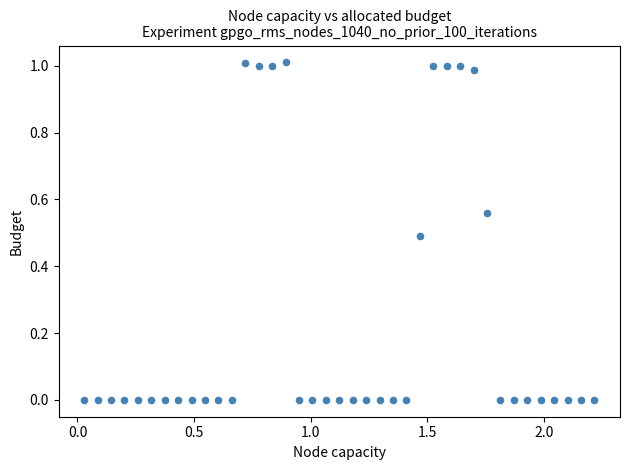

What is the range of X values (max minus min)?

2.2